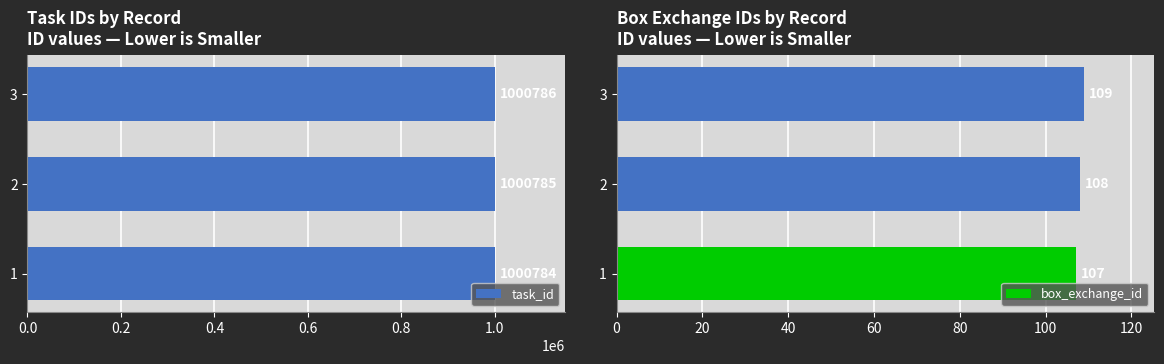

List the series in order of their peak value, highest first.

task_id, box_exchange_id